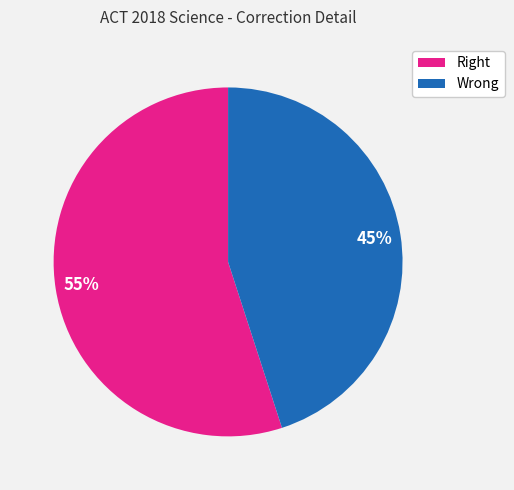

Rank the categories by value from highest to lowest.

Right, Wrong